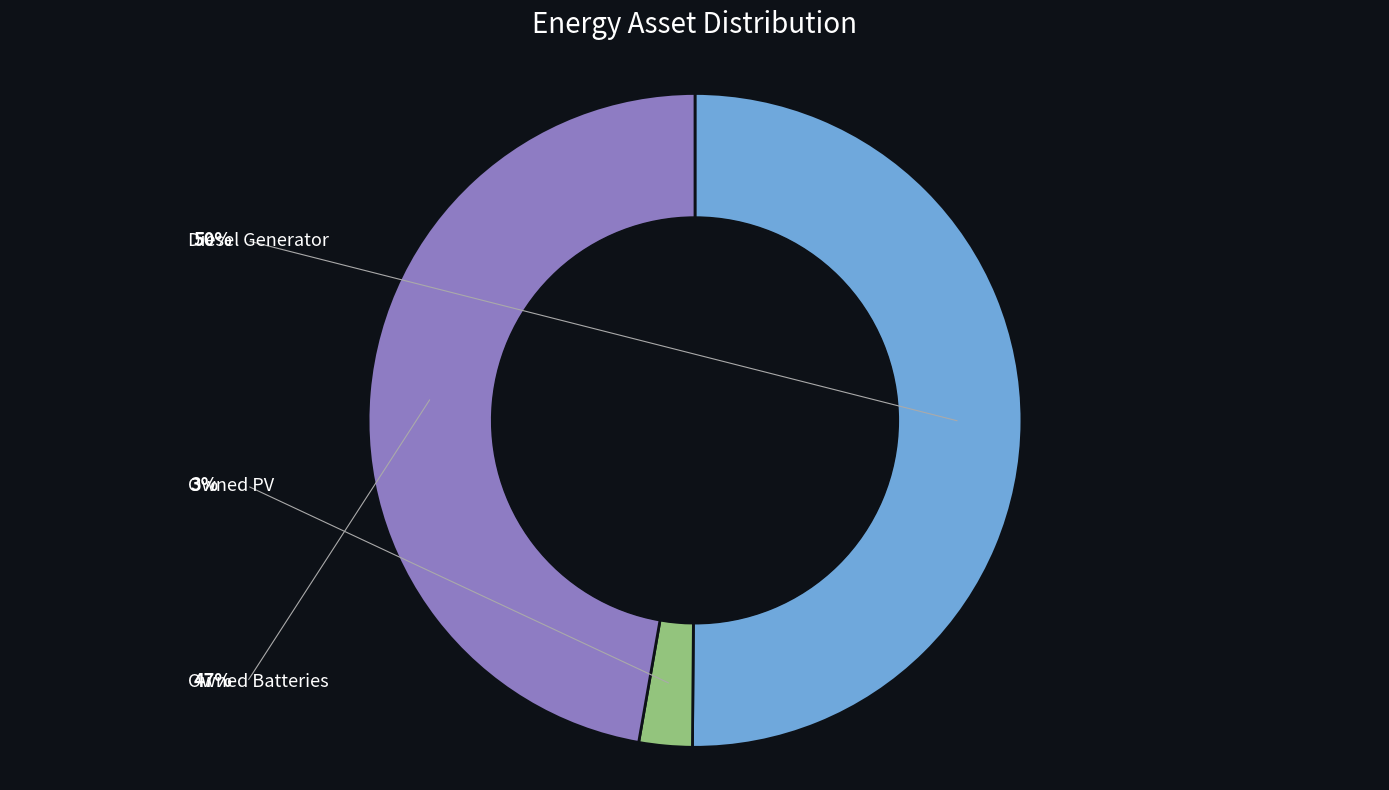

How many slices are in this pie chart?

3